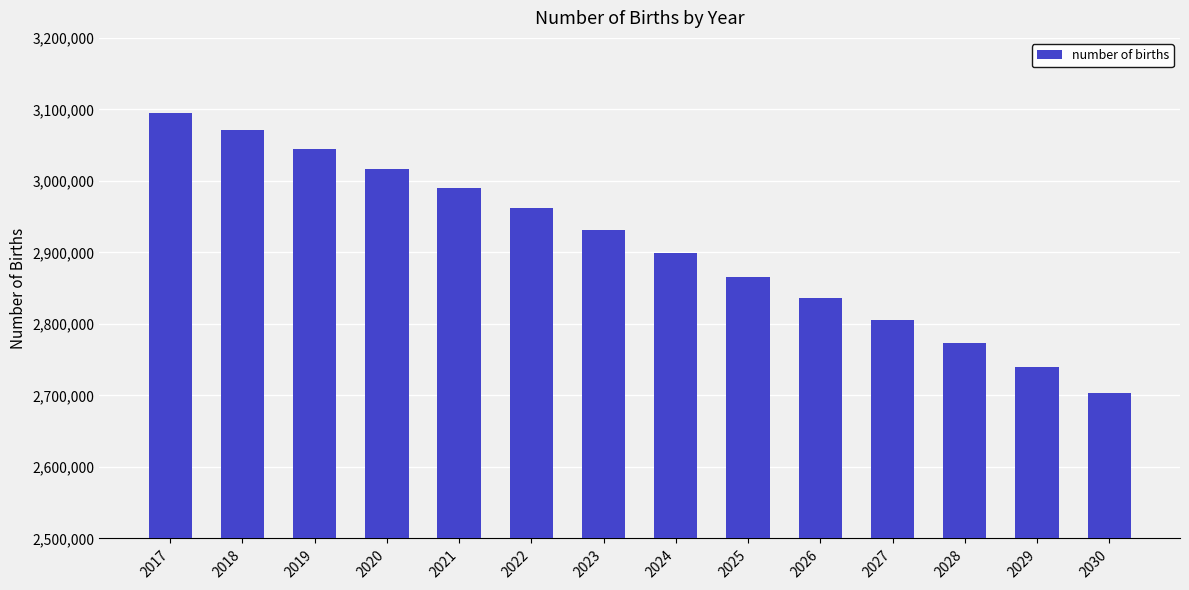

The value at 2030 is 2703670. True or false?

True